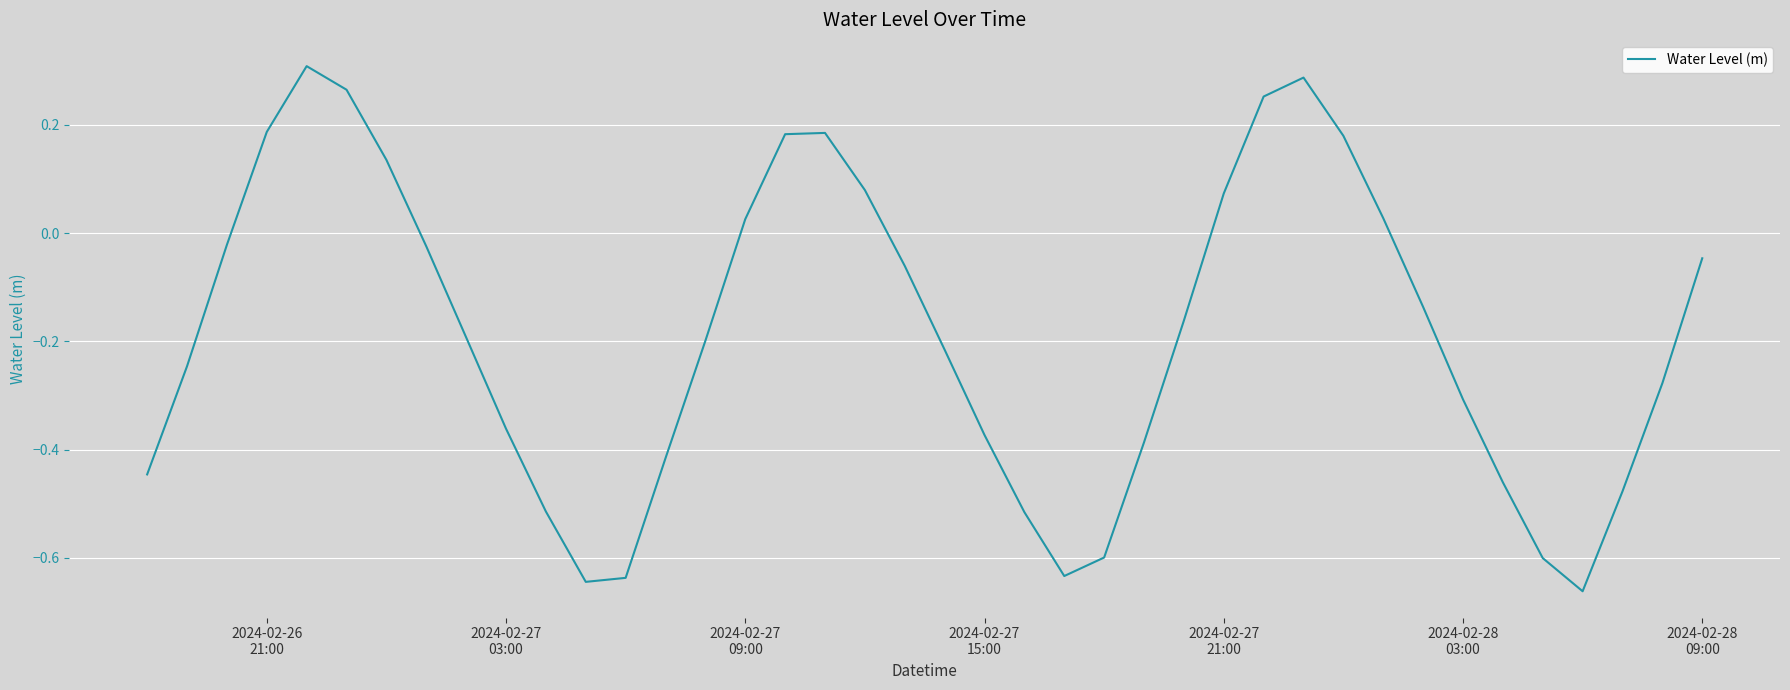

What is the difference between the maximum and minimum values?

1.0